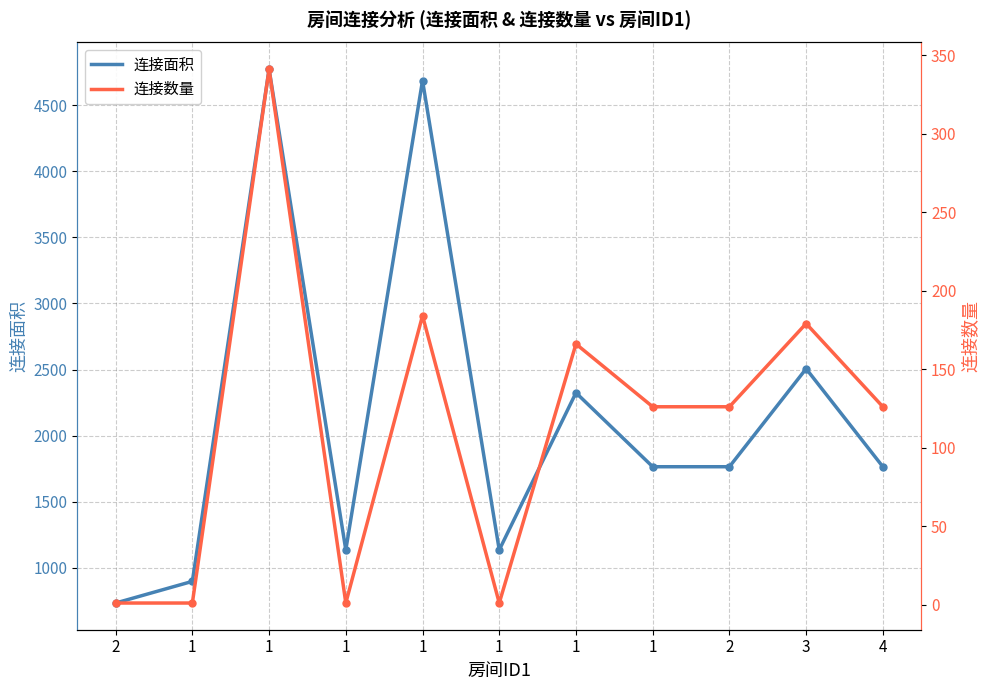

At which category is the sum across all series the highest?

1